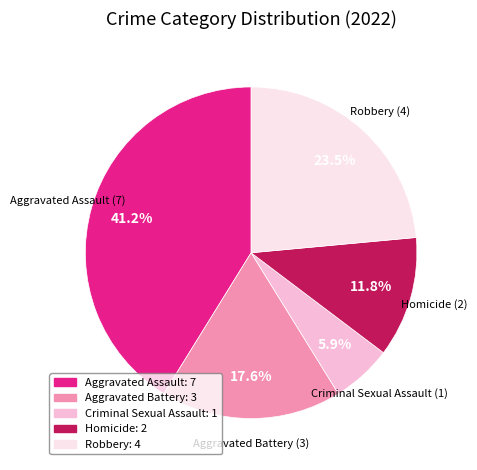

To the nearest percent, what portion does Homicide represent?

12%